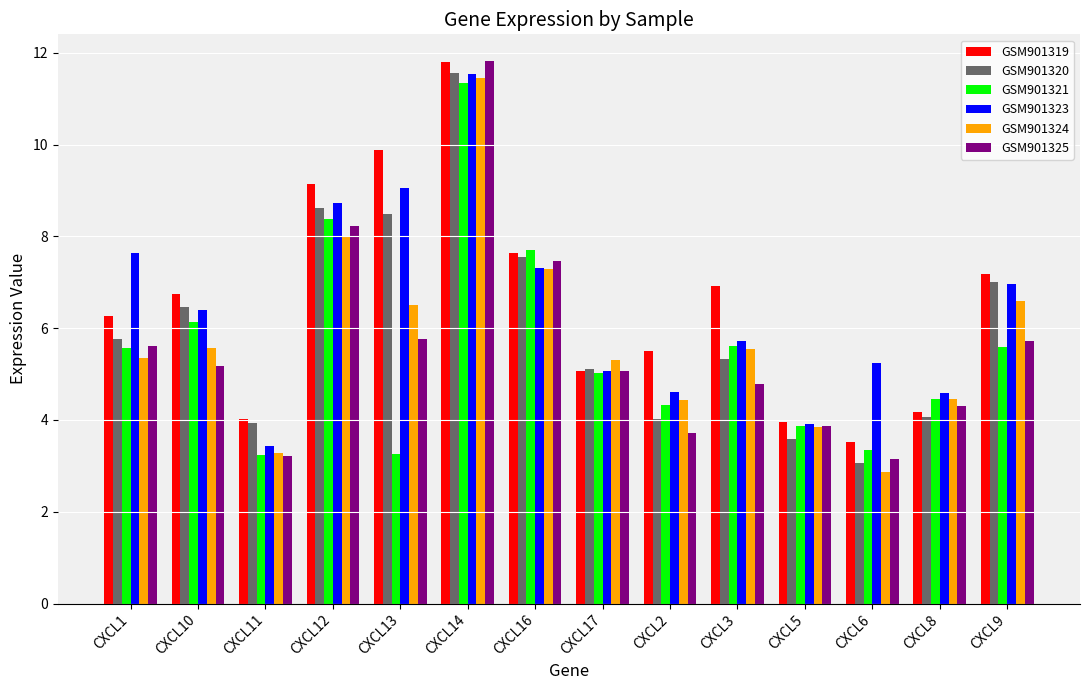

What is the minimum value for GSM901323?

3.4